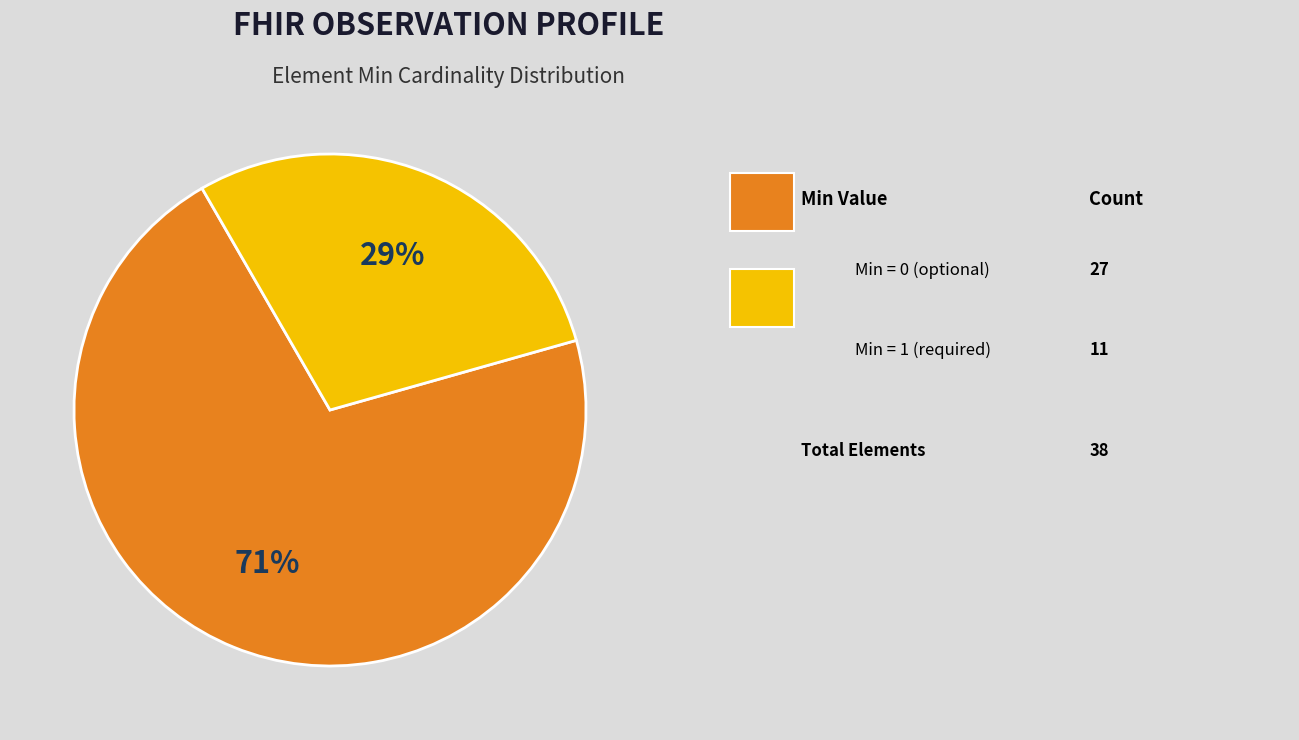

Is there any slice that represents more than half of the pie?

Yes